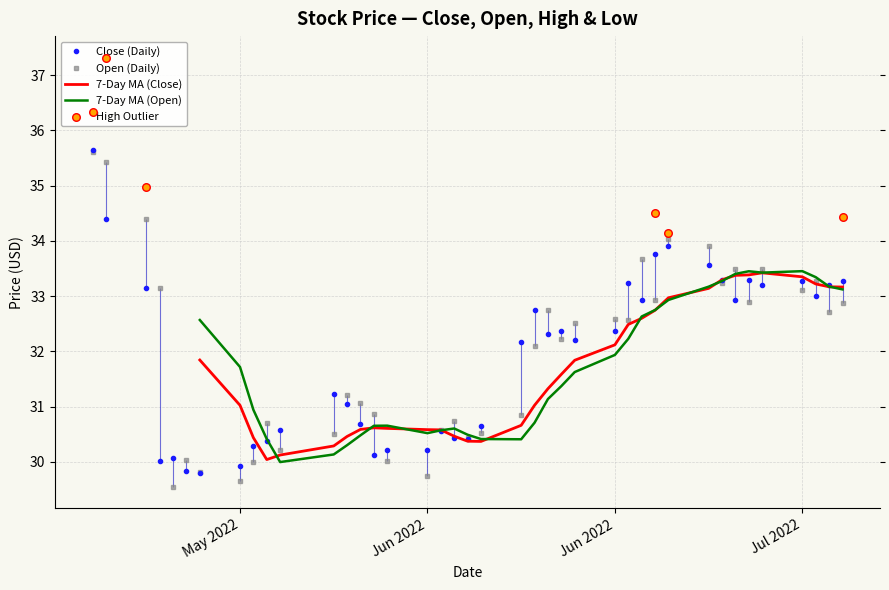

Which series contains the lowest Y value?

open